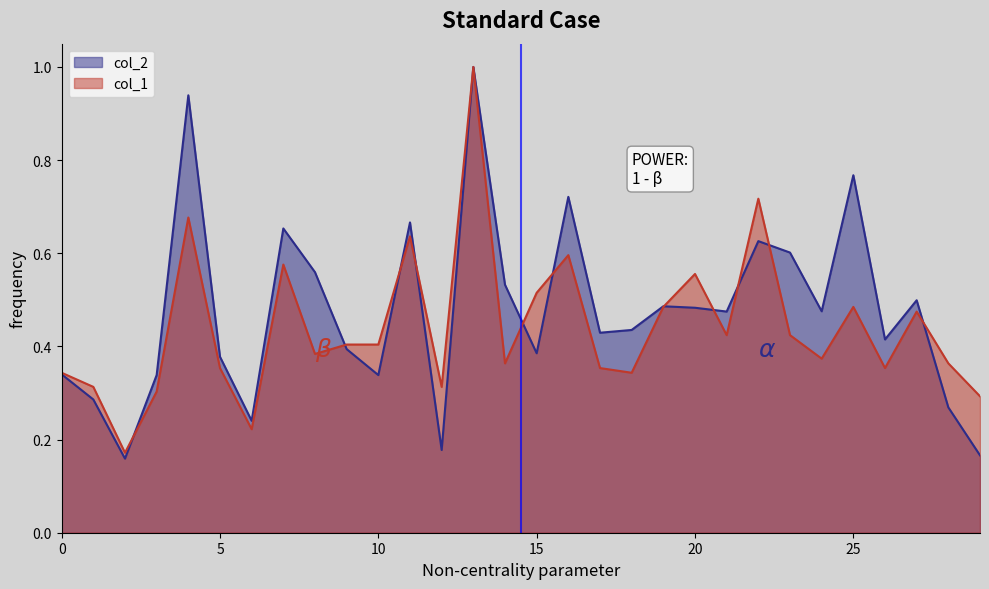

What is the total value across all series at 3?

0.6